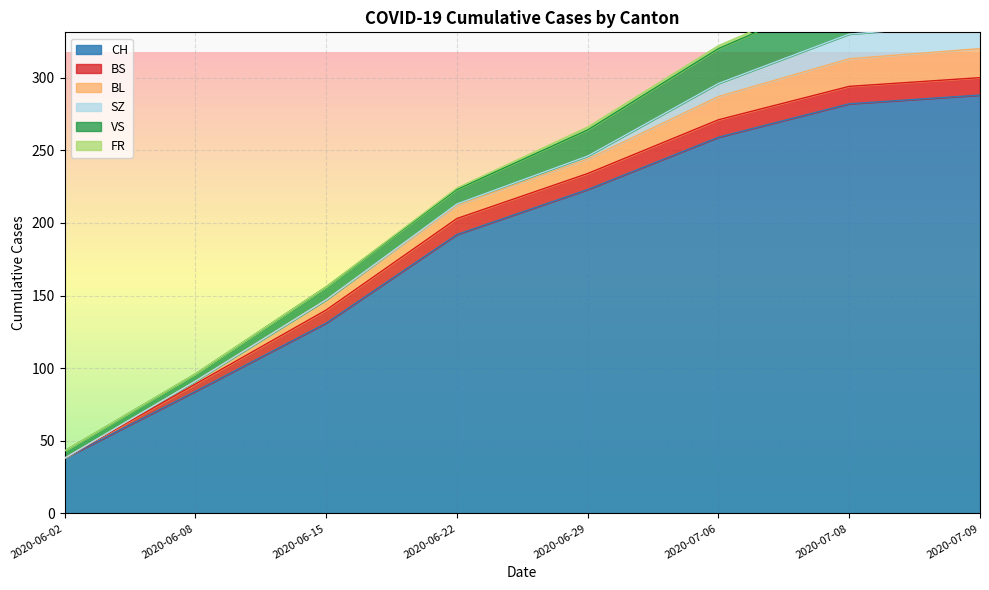

Which label corresponds to the smallest value in the chart?

2020-06-02